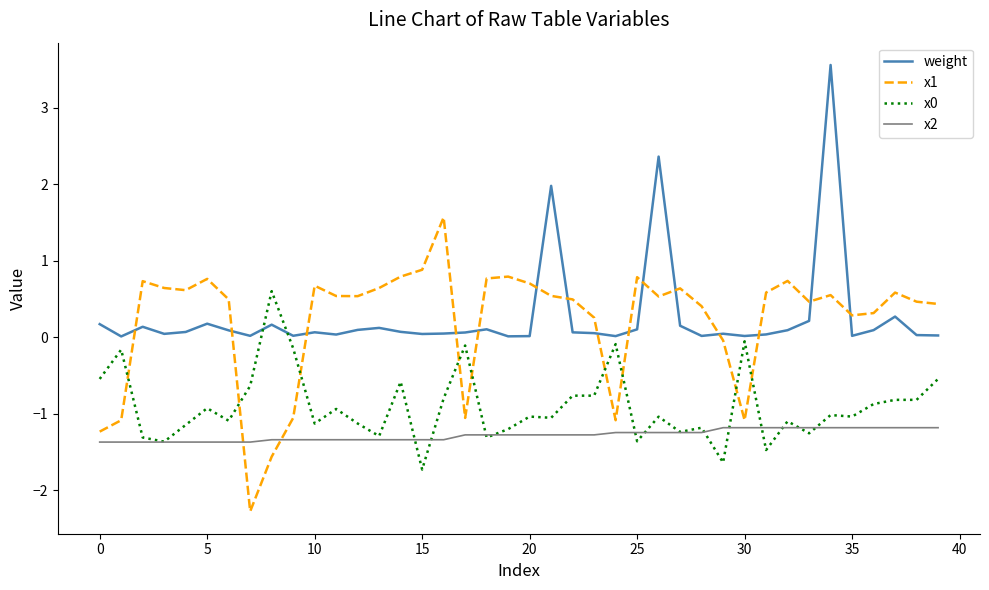

What is the smallest value displayed?

-2.3